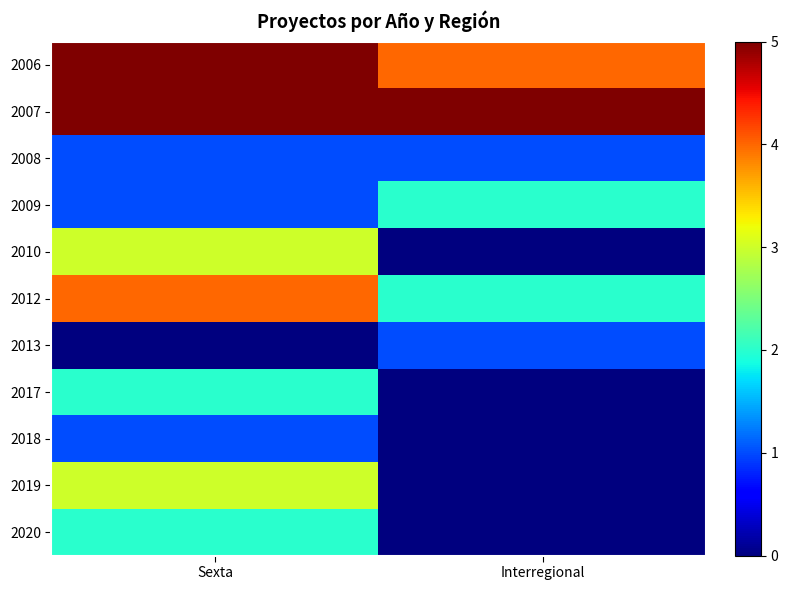

Which label corresponds to the largest value in the chart?

Sexta